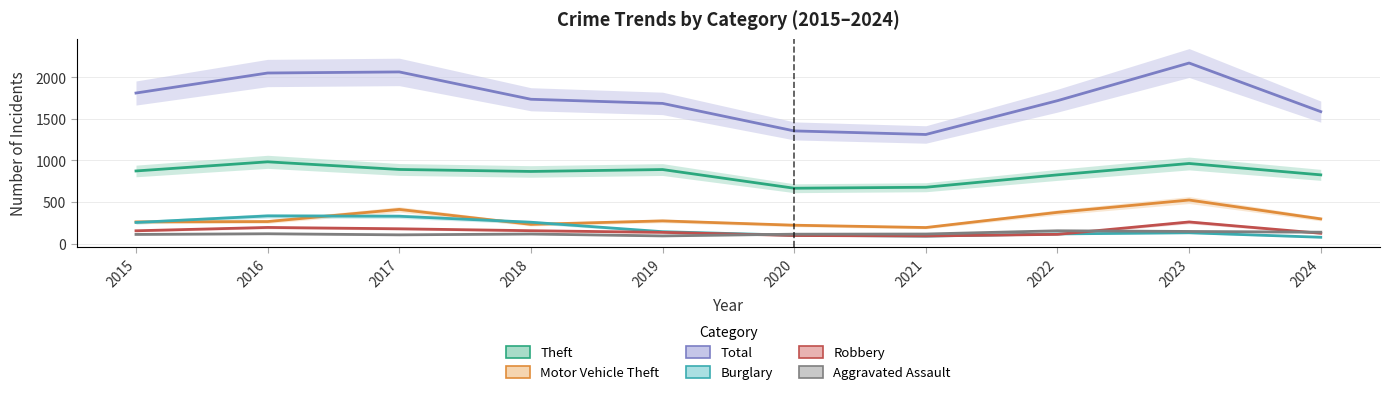

In Theft, how many points are lower than both neighbors (excluding endpoints)?

2